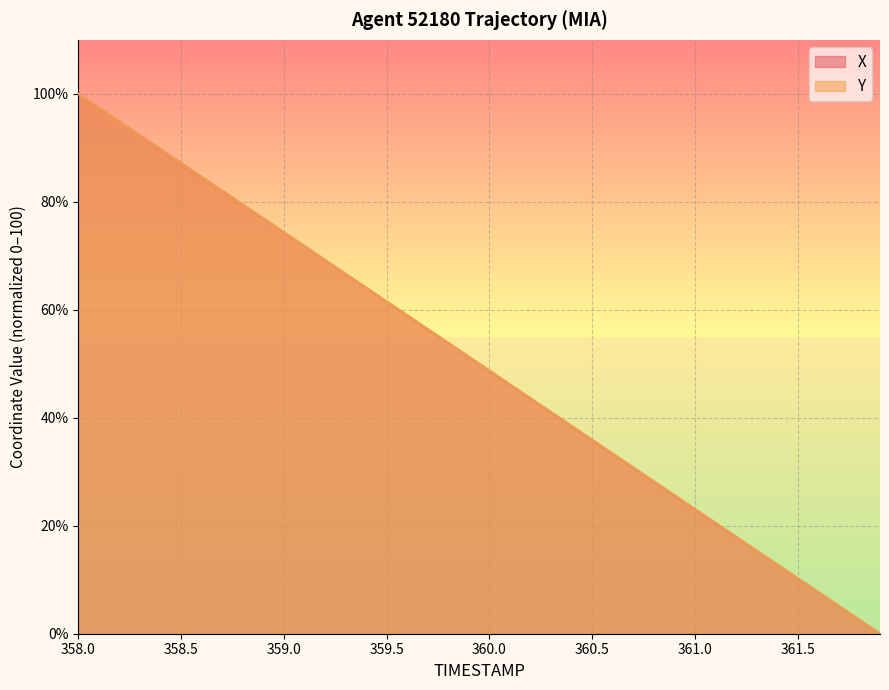

What is the maximum value for Y?

100.0